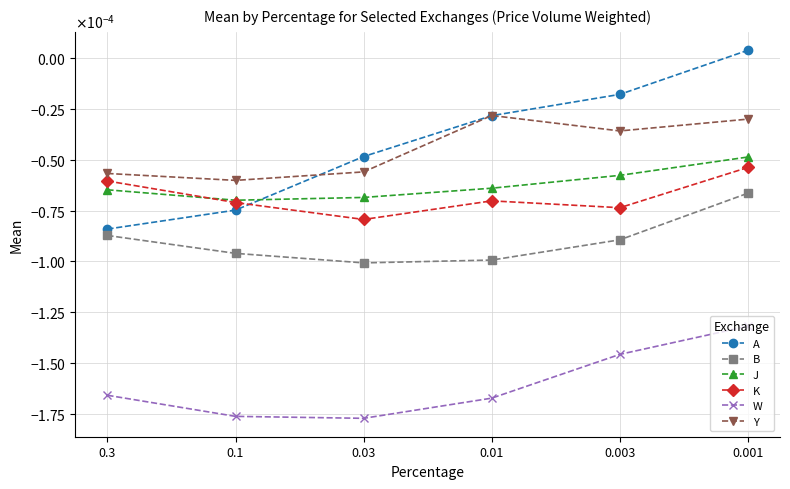

The value of A at 0.03 is -0.0. True or false?

True